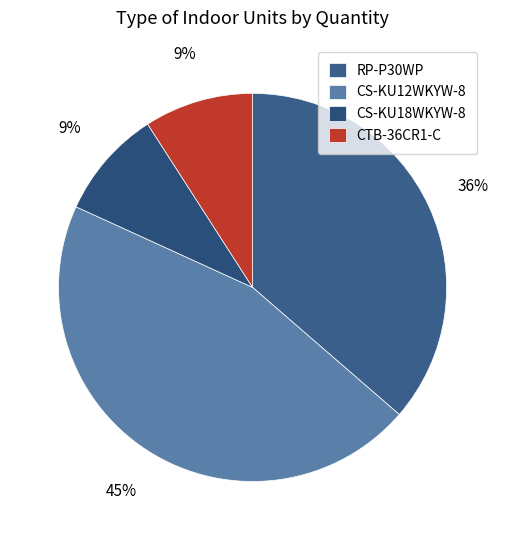

Is it true that CS-KU18WKYW-8 is 1% of the pie?

False